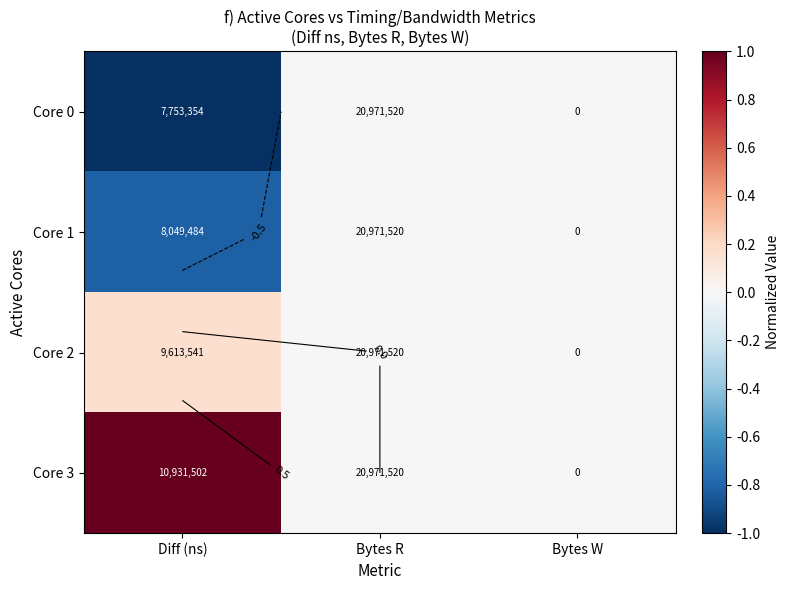

True or false: Core 0 has a value of -0.7 at Bytes W.

False